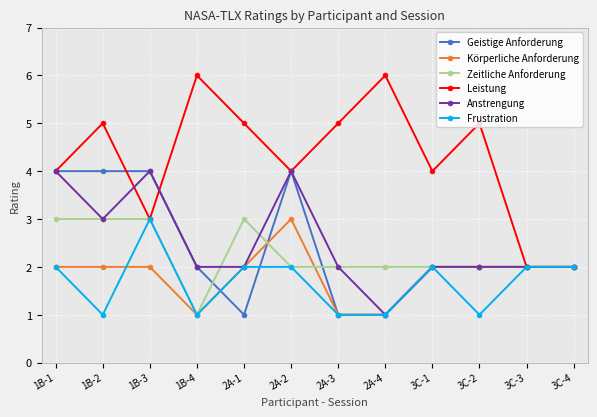

Between 2A-1 and 3C-3, which series saw the biggest shift?

Leistung